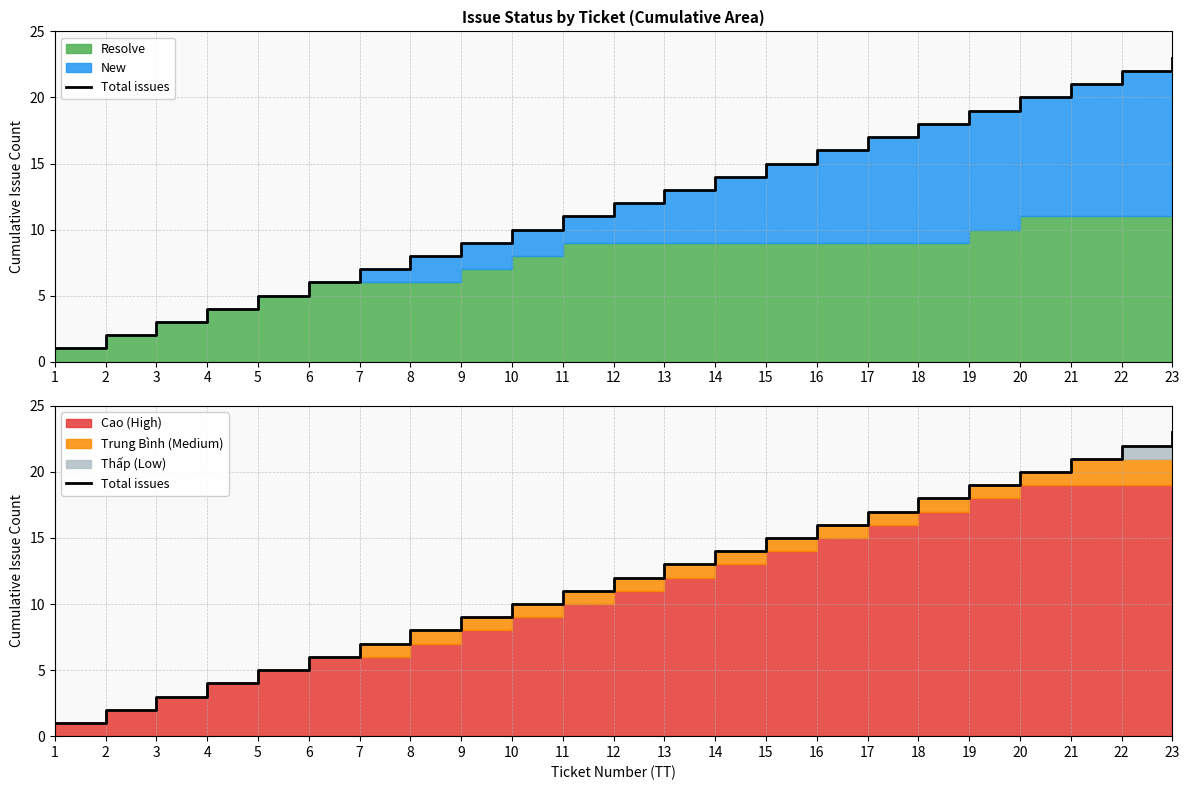

How many values exceed 12?

11